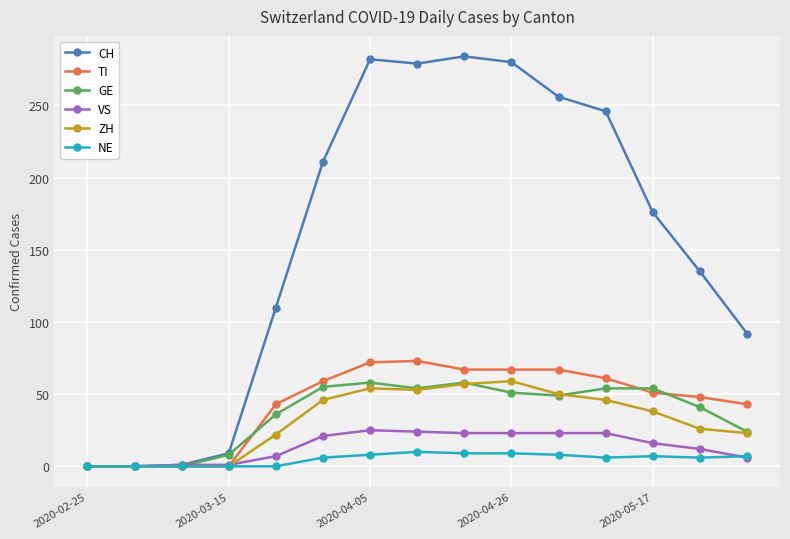

What is the greatest value displayed?

284